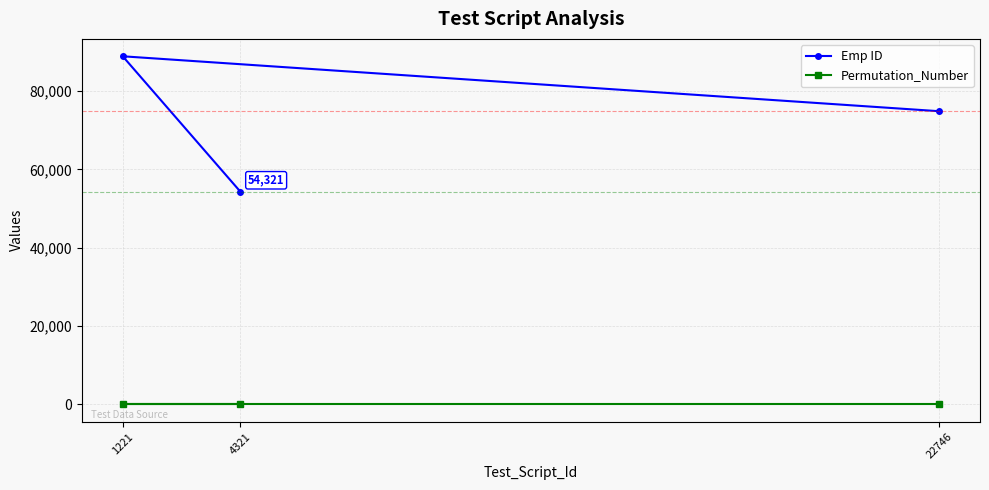

What is the sum of all Emp ID values?

218065